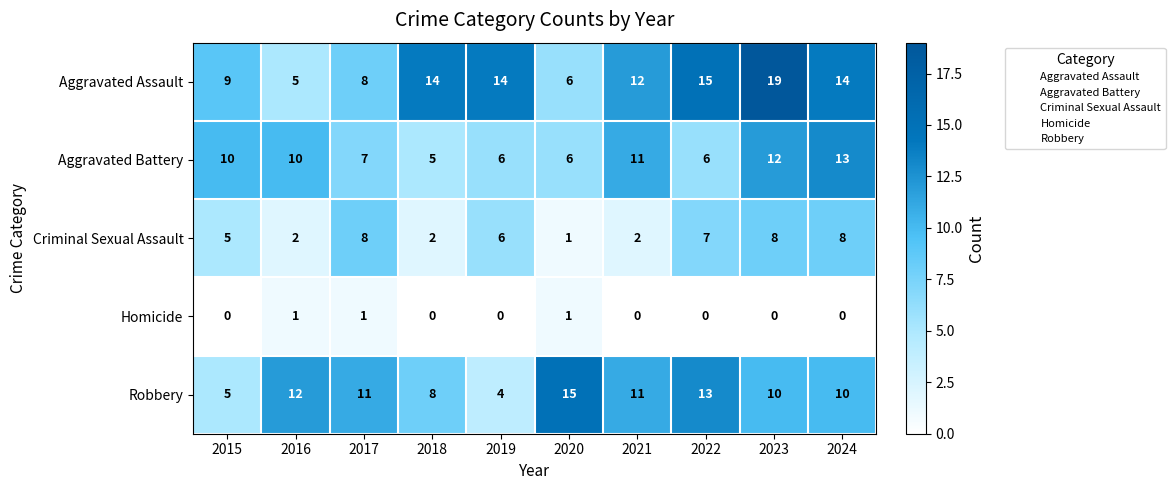

Which series has the largest total across all categories?

Aggravated Assault